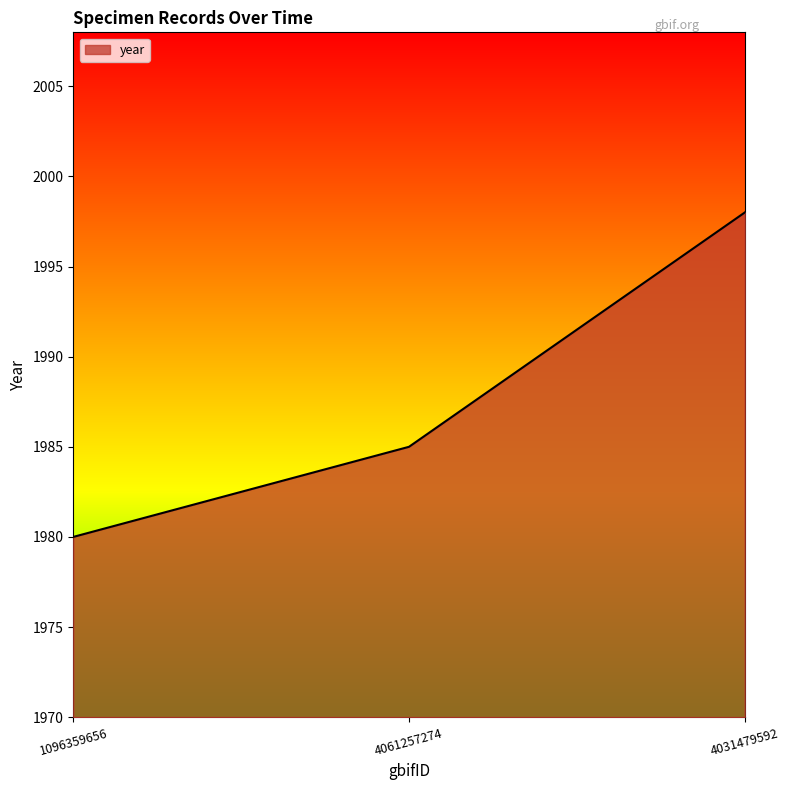

What is the approximate value at 4061257274?

1985